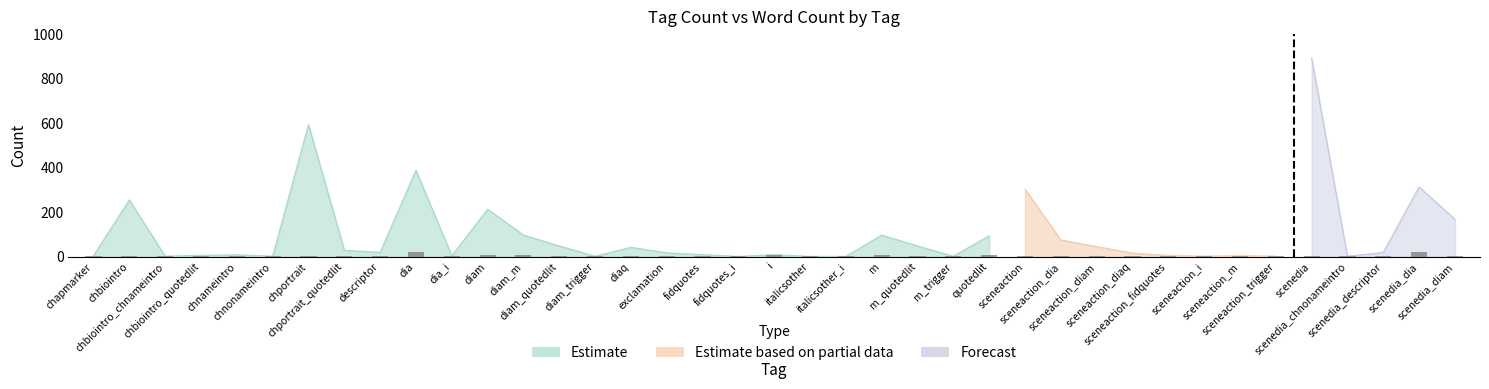

The tag_count series shows 2 at italicsother. True or false?

False